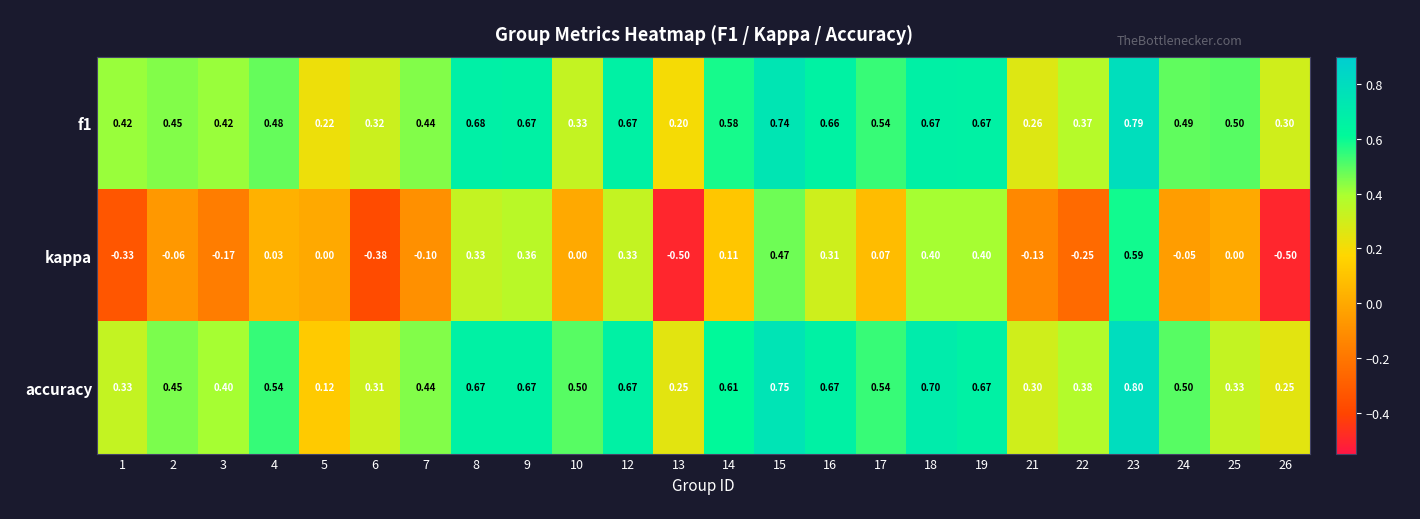

At how many categories does at least one series exceed 0?

24